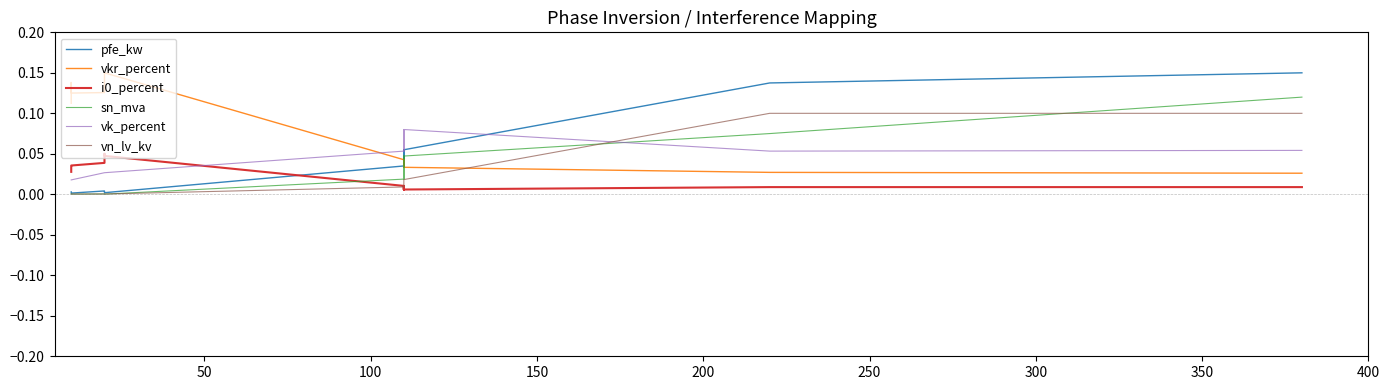

Between 100 and 400, which is larger?

100